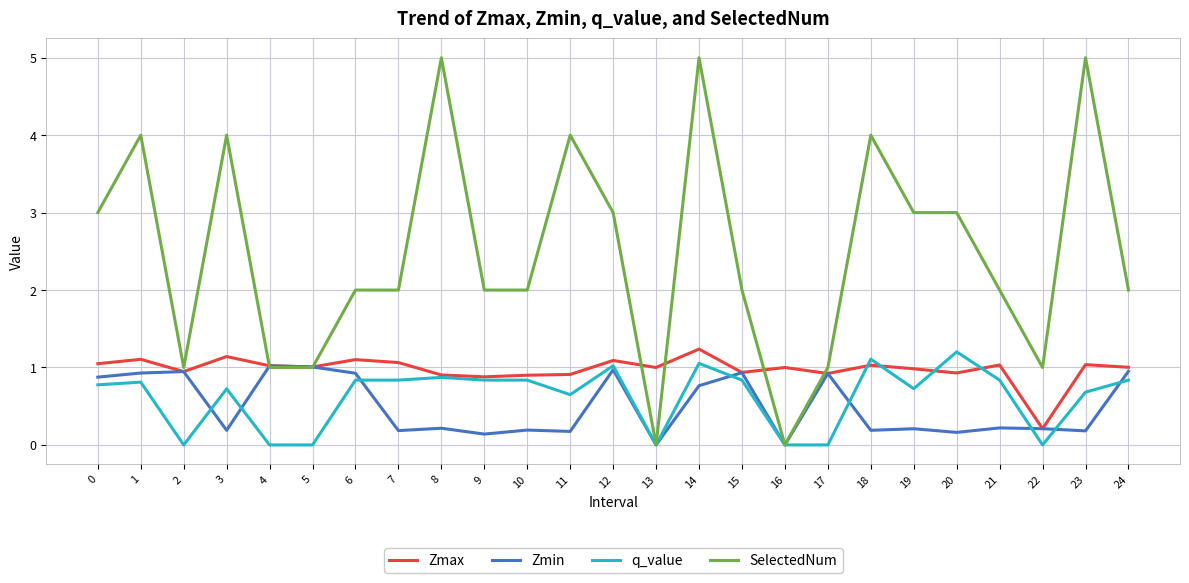

Count the number of data series in this chart.

4